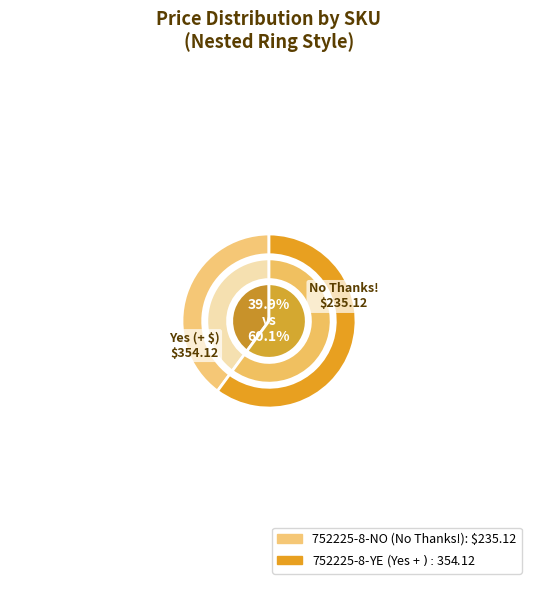

Count the number of slices in the pie.

2